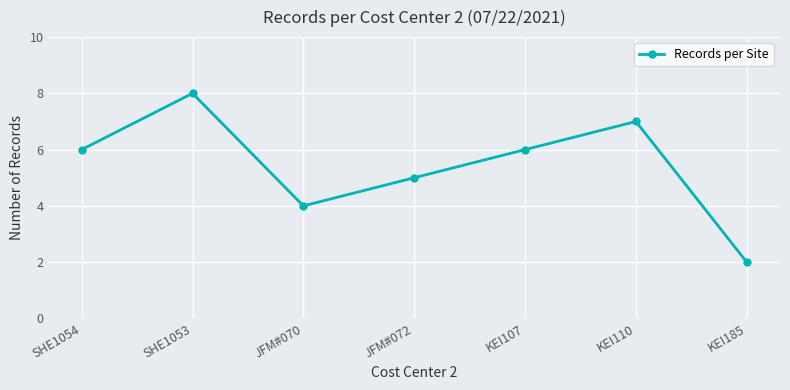

How many interior local peaks (higher than both neighbors) does the data have?

2